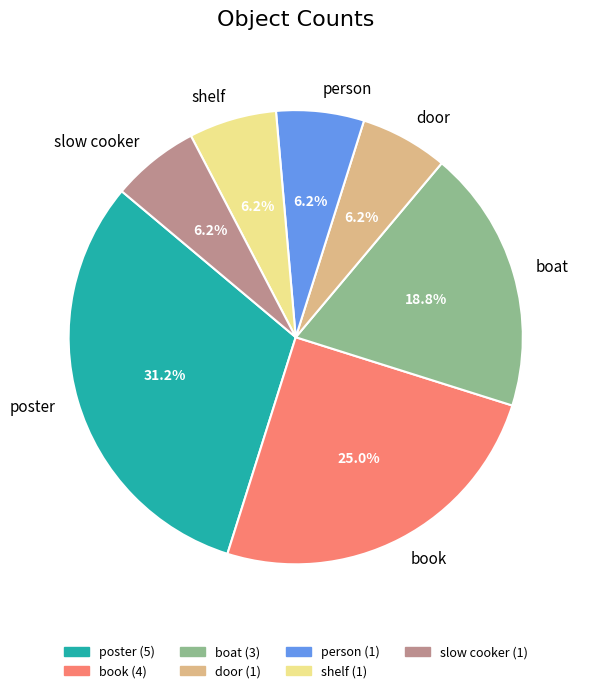

Which has a higher value, slow cooker or boat?

boat